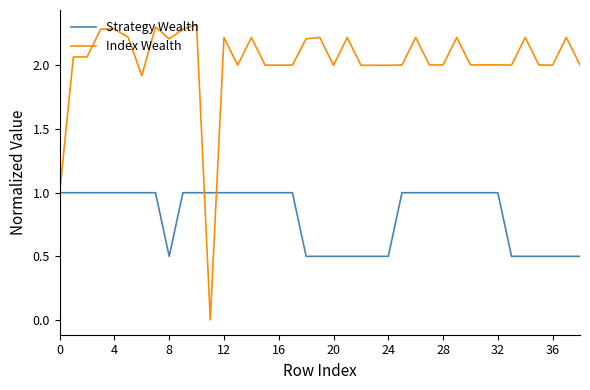

What is the maximum value for Index Wealth?

2.3